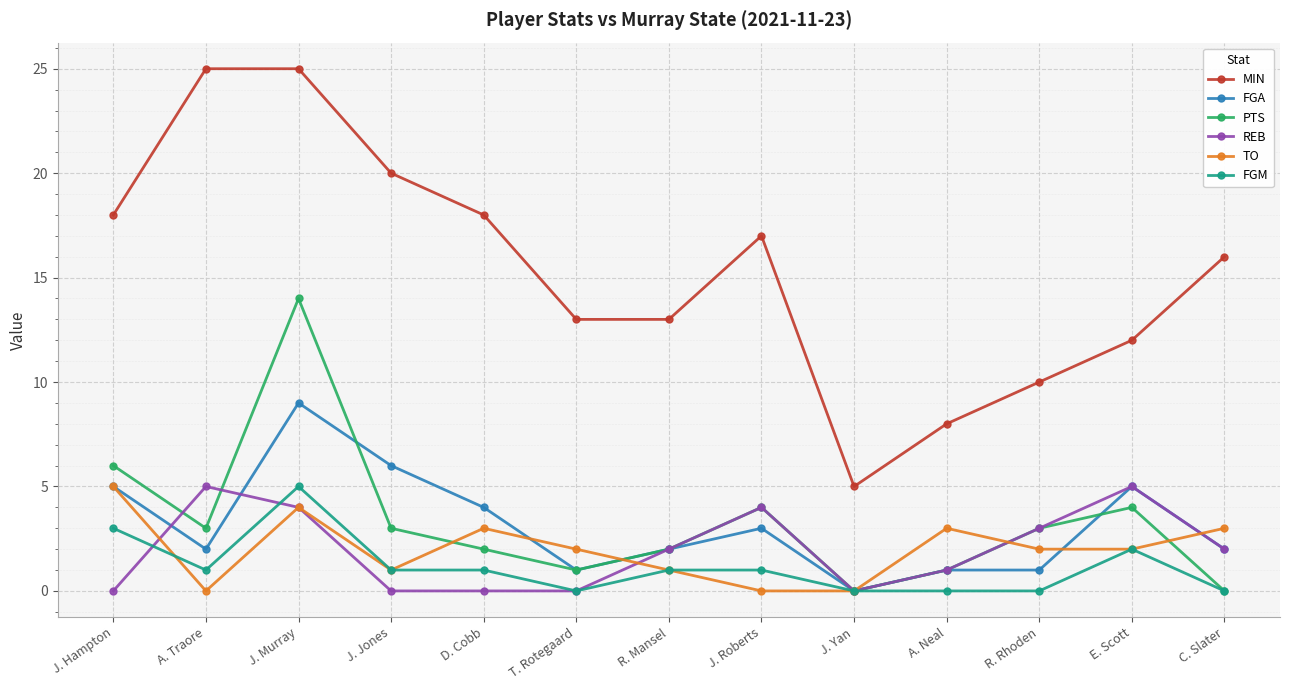

Between which two adjacent categories do REB and TO first intersect?

J. Hampton and A. Traore